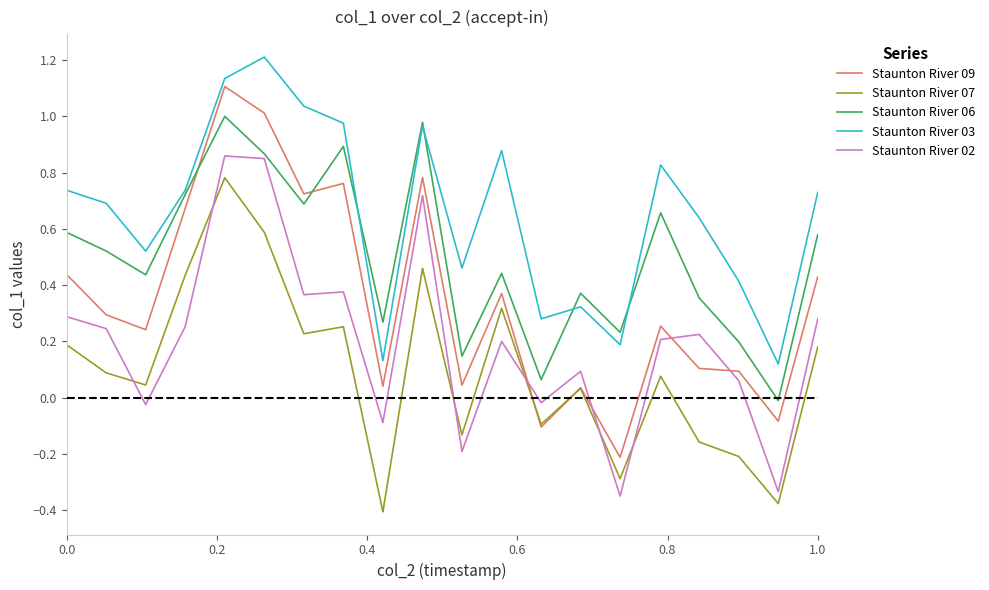

Which series has the largest range (max minus min)?

Staunton River 09